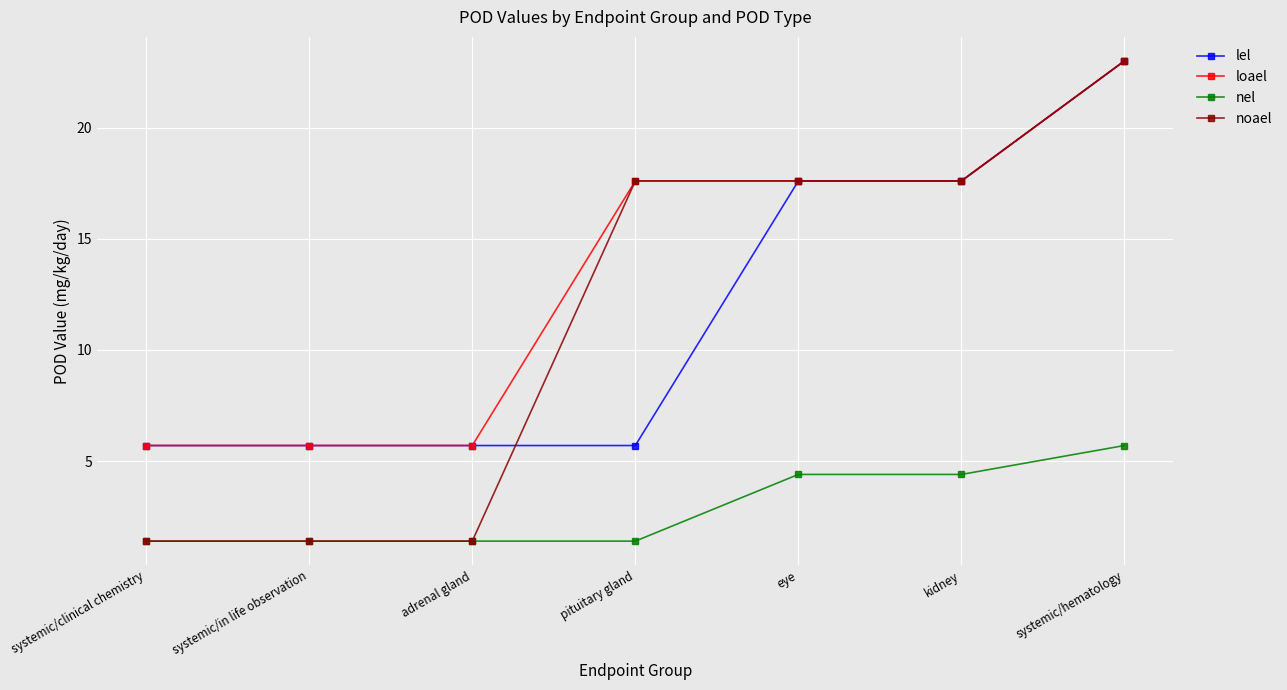

Reading left to right, transcribe all the data shown in this chart.

lel: systemic/clinical chemistry=5.7	systemic/in life observation=5.7	adrenal gland=5.7	pituitary gland=5.7	eye=17.6	kidney=17.6	systemic/hematology=23.0
loael: systemic/clinical chemistry=5.7	systemic/in life observation=5.7	adrenal gland=5.7	pituitary gland=17.6	eye=17.6	kidney=17.6	systemic/hematology=23.0
nel: systemic/clinical chemistry=1.4	systemic/in life observation=1.4	adrenal gland=1.4	pituitary gland=1.4	eye=4.4	kidney=4.4	systemic/hematology=5.7
noael: systemic/clinical chemistry=1.4	systemic/in life observation=1.4	adrenal gland=1.4	pituitary gland=17.6	eye=17.6	kidney=17.6	systemic/hematology=23.0